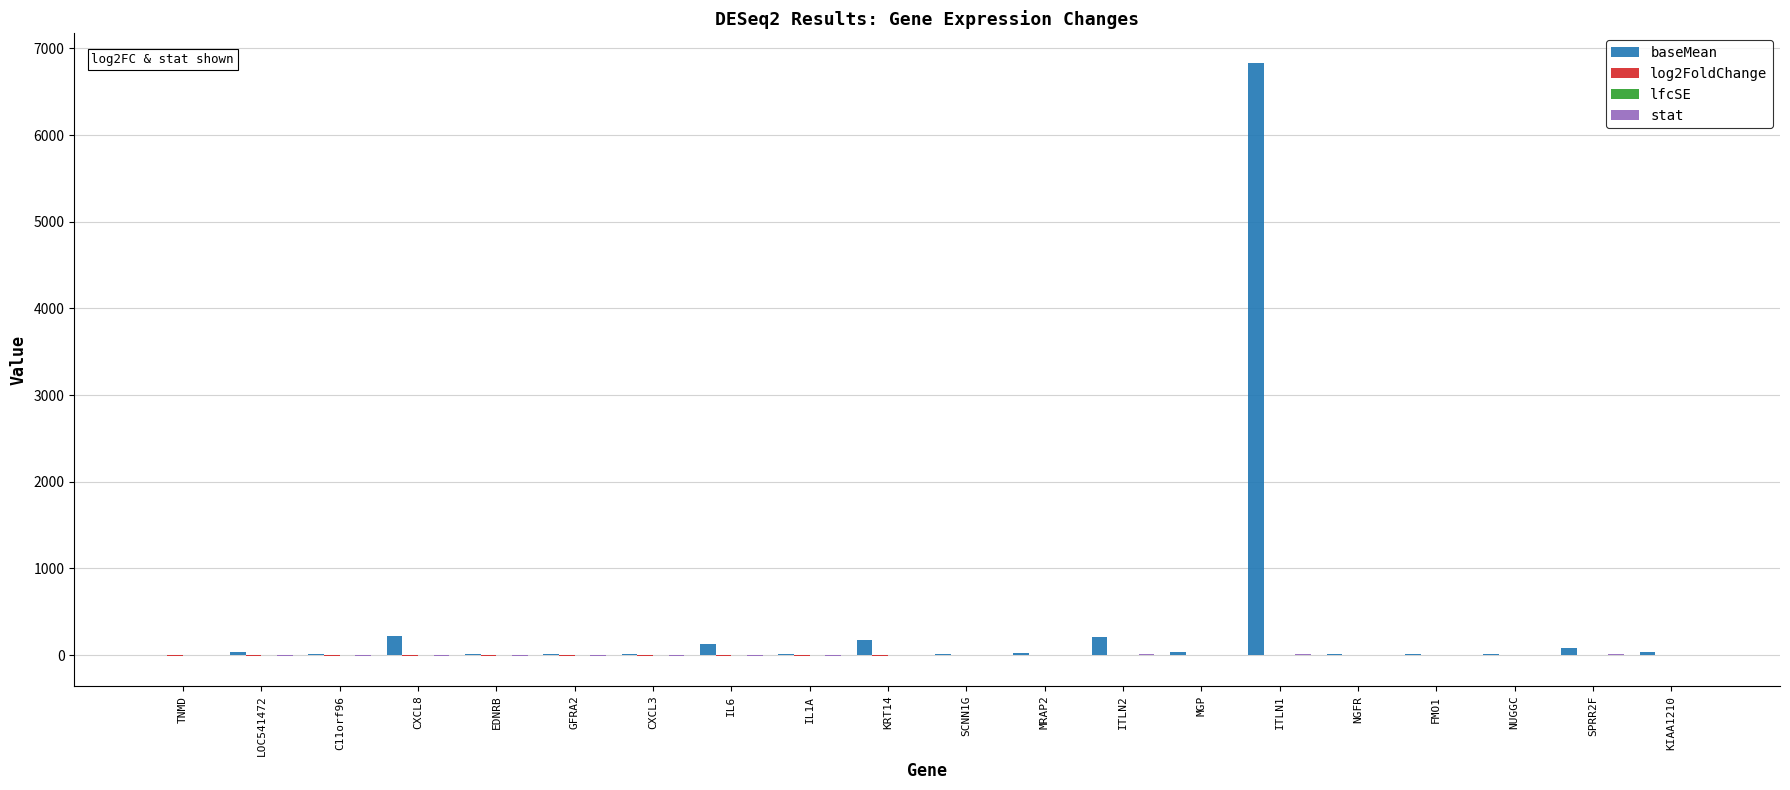

Which label corresponds to the largest value in the chart?

ITLN1